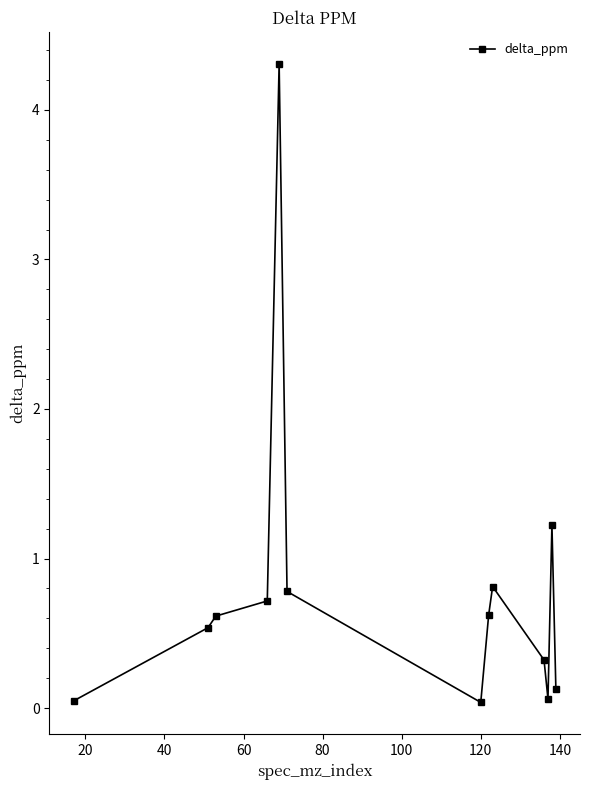

What is the value of the 5th point from the left?

4.3